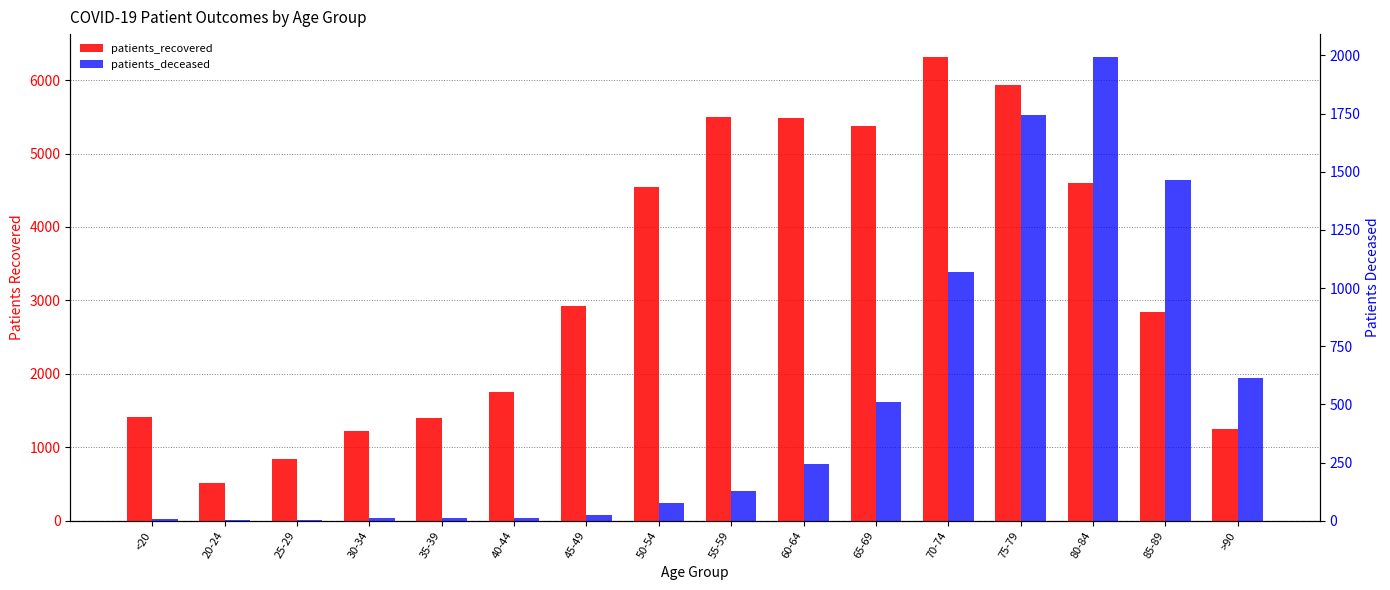

How many data points in patients_deceased are less than 130?

8